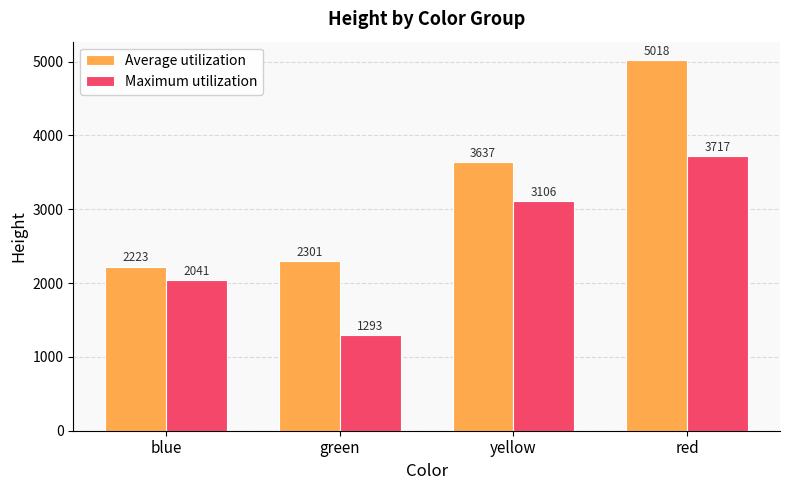

Rank the series at yellow from lowest to highest value.

Maximum utilization, Average utilization